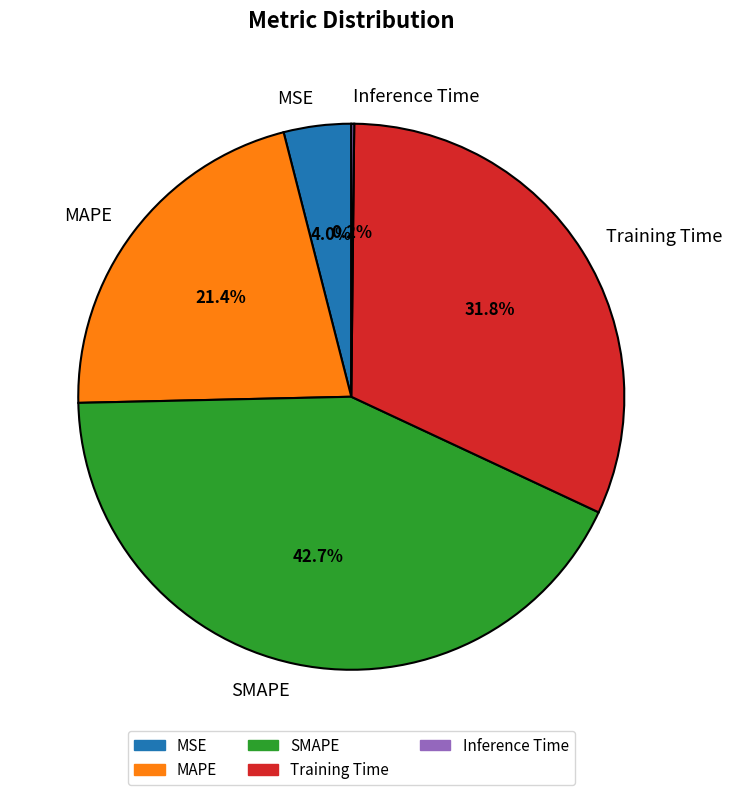

Combined, do Training Time and SMAPE account for over 50%?

Yes